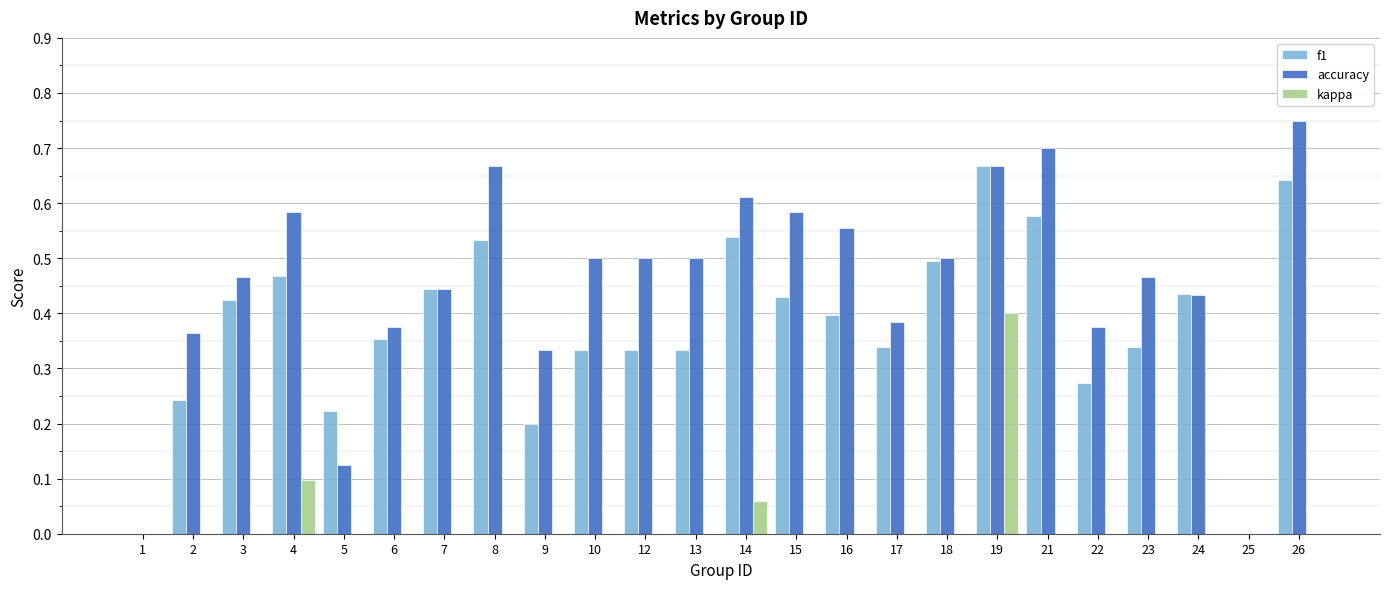

How many series are shown in this chart?

3